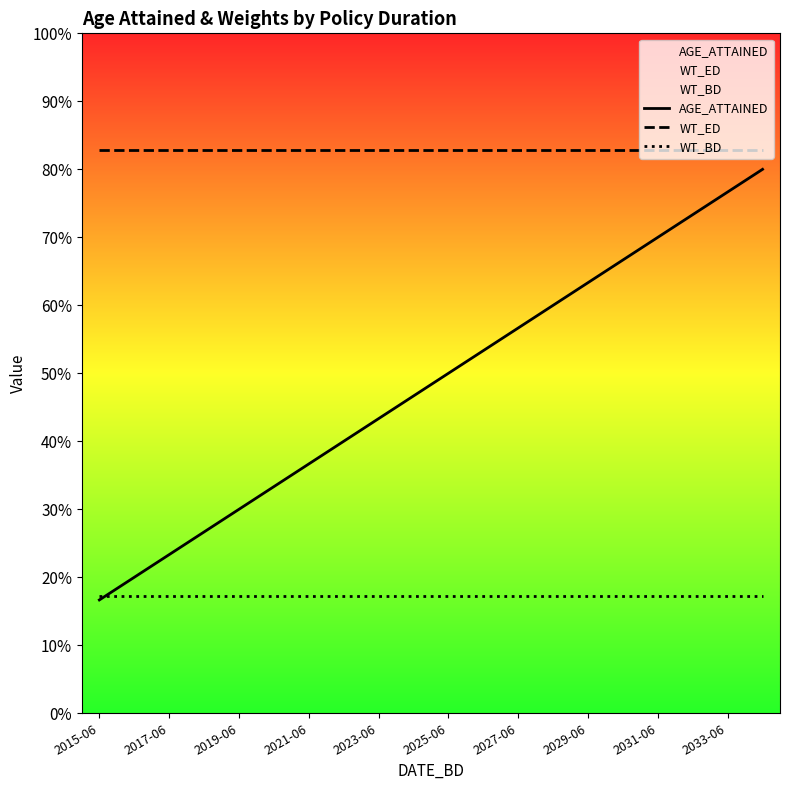

True or false: WT_BD has more than 1 points higher than both neighbors.

False